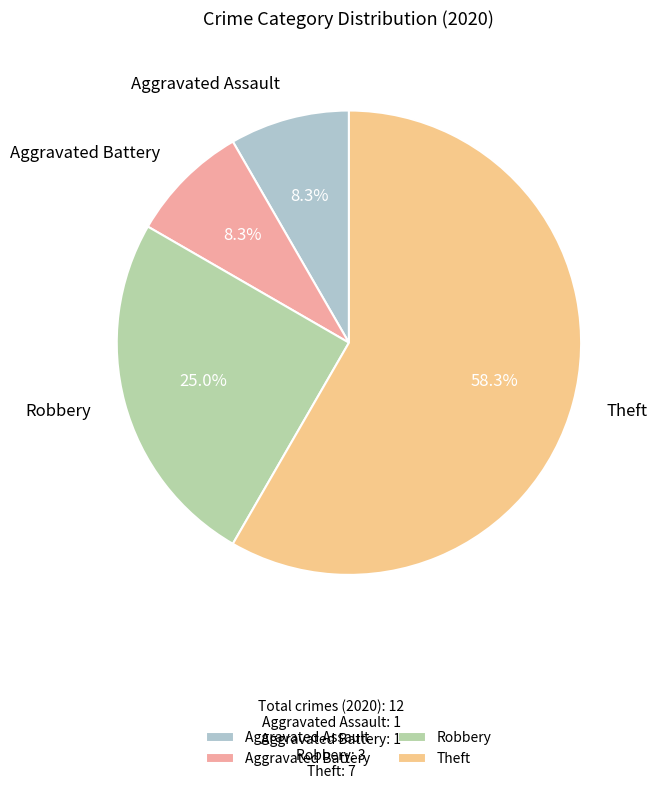

To the nearest percent, what is the difference between the Theft and Aggravated Battery slice percentages?

50%